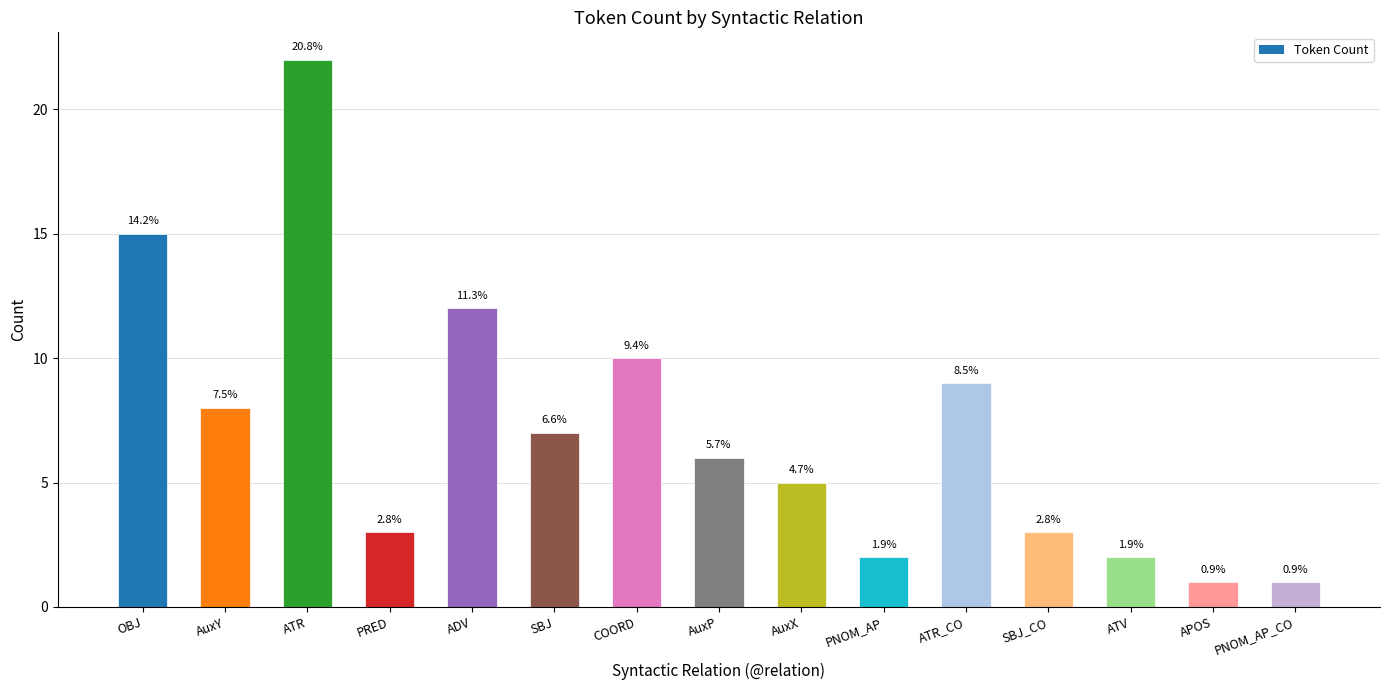

Is it true that the value at ATR is 34?

False